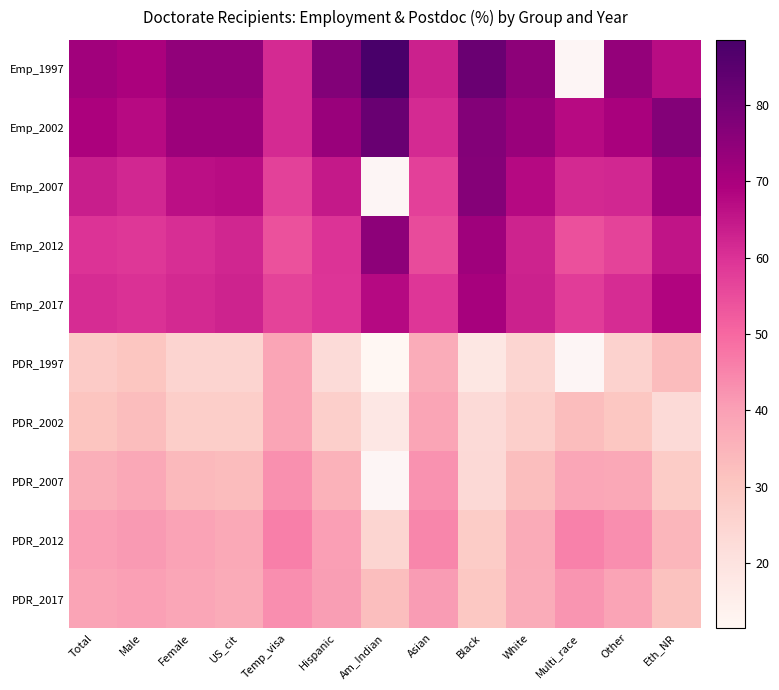

What is the sum of the PDR_1997 values at Female and Other?

51.8